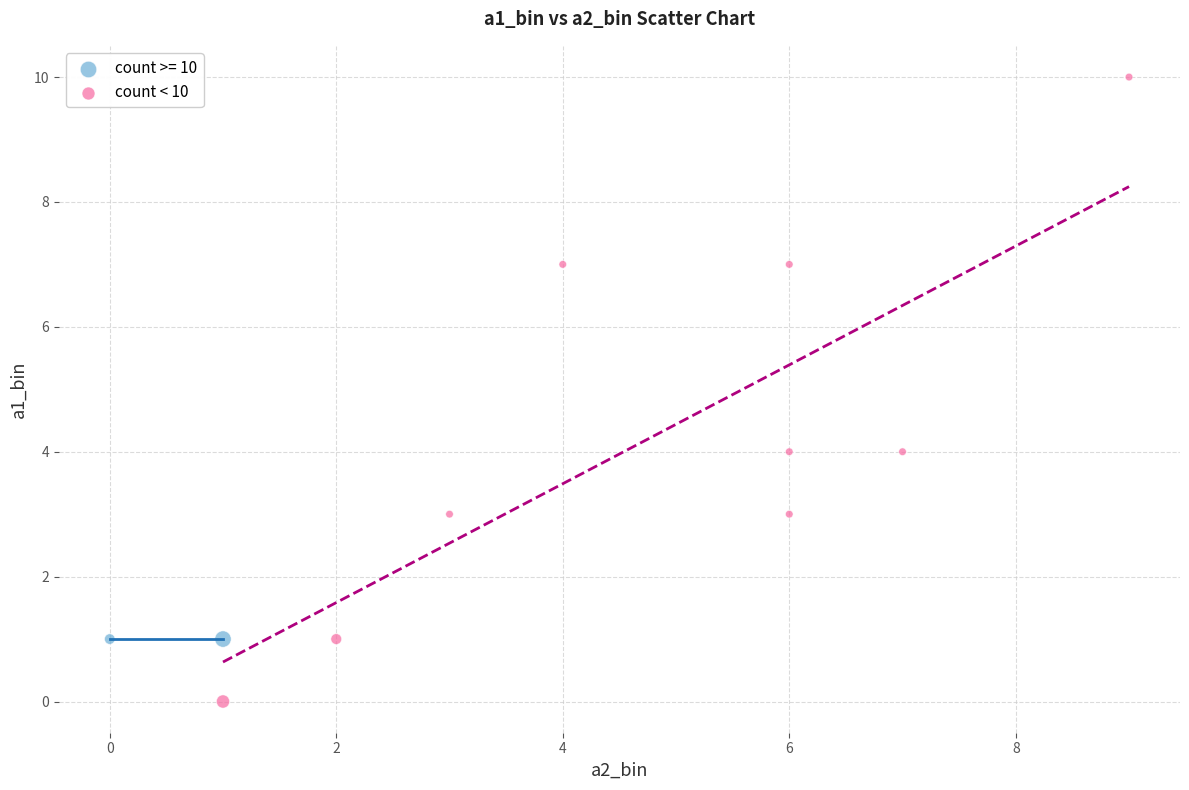

What are all the series names shown in the legend?

count >= 10, count < 10